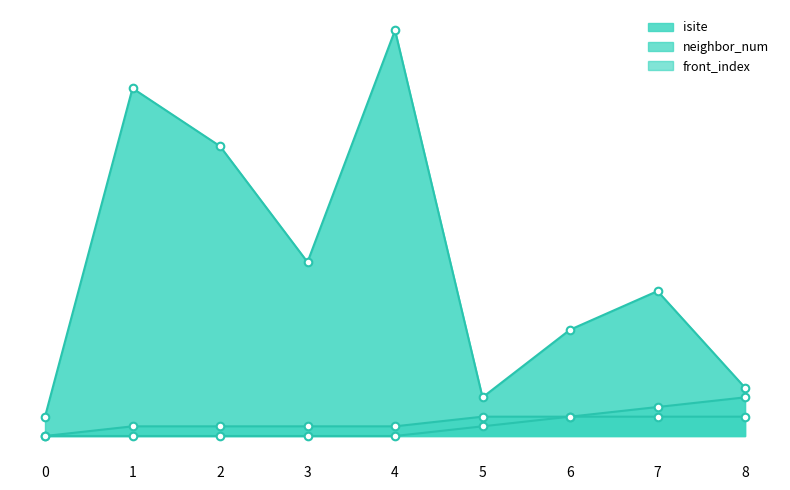

Which series reaches the maximum Y coordinate?

isite